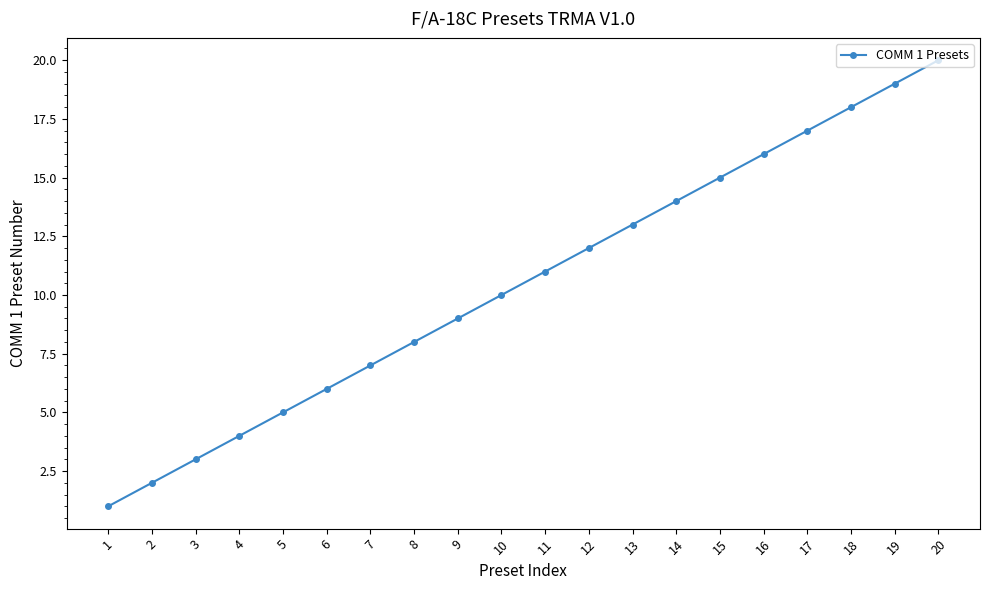

Is it true that the value at 8 is 8?

True